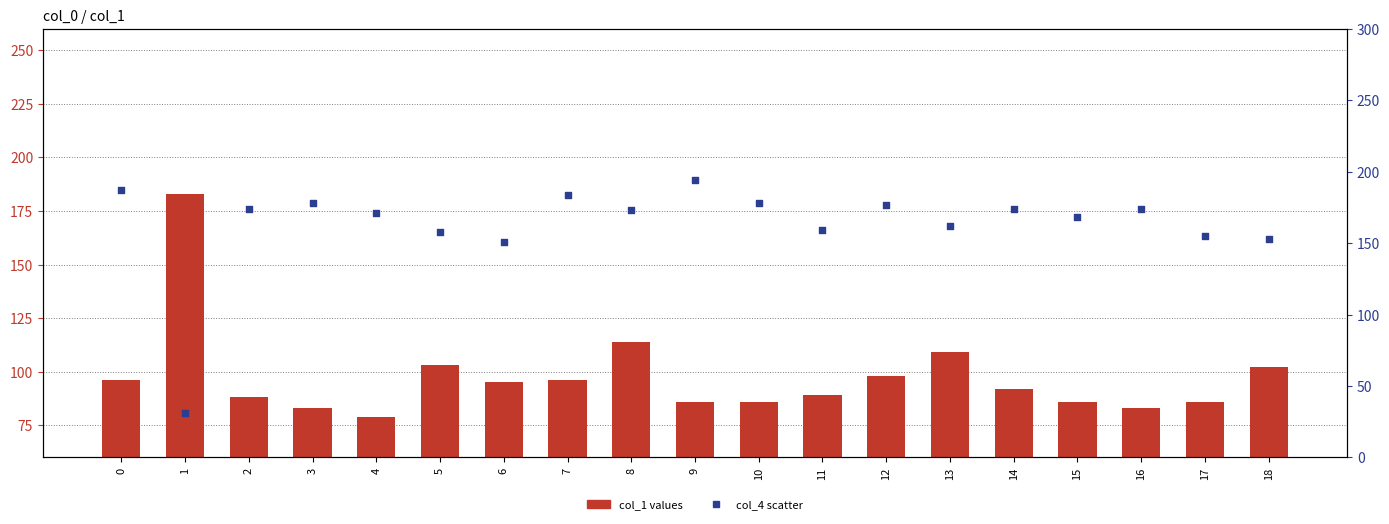

At how many categories does at least one series exceed 133?

19